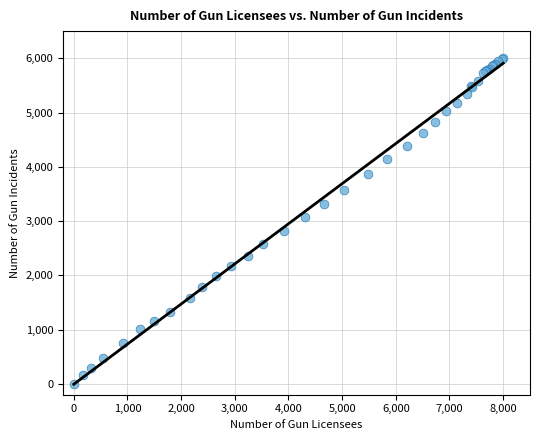

What Y value in the scatter plot is closest to 3000?

3069.1